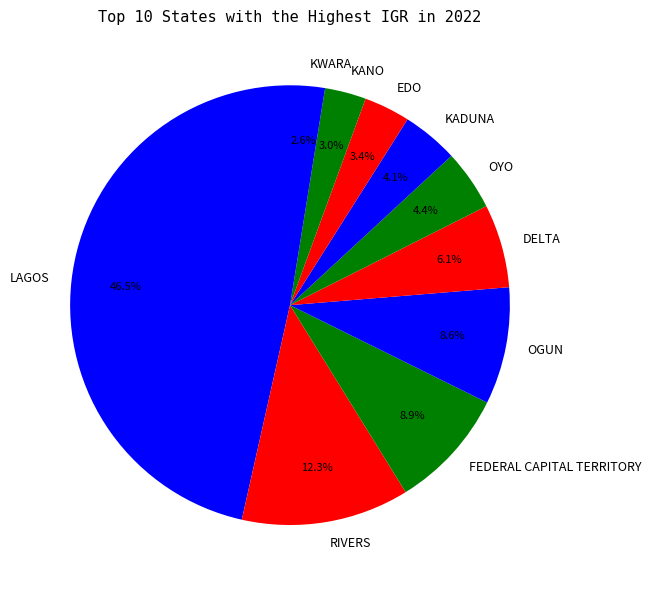

What is the largest slice in the pie chart?

LAGOS